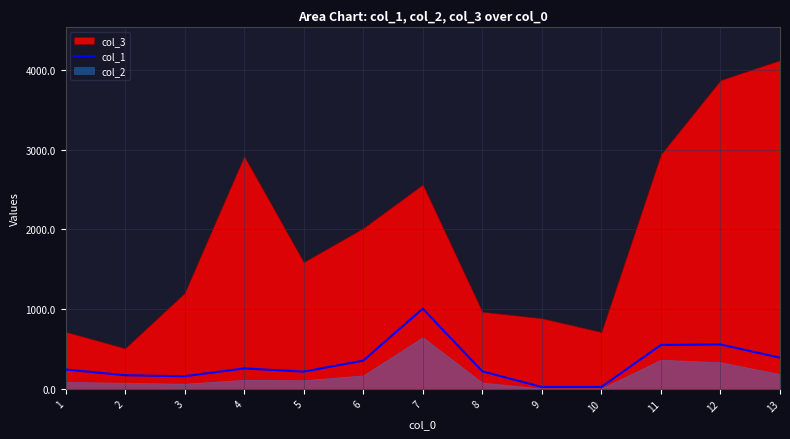

Which has a higher value, 5 or 11?

11